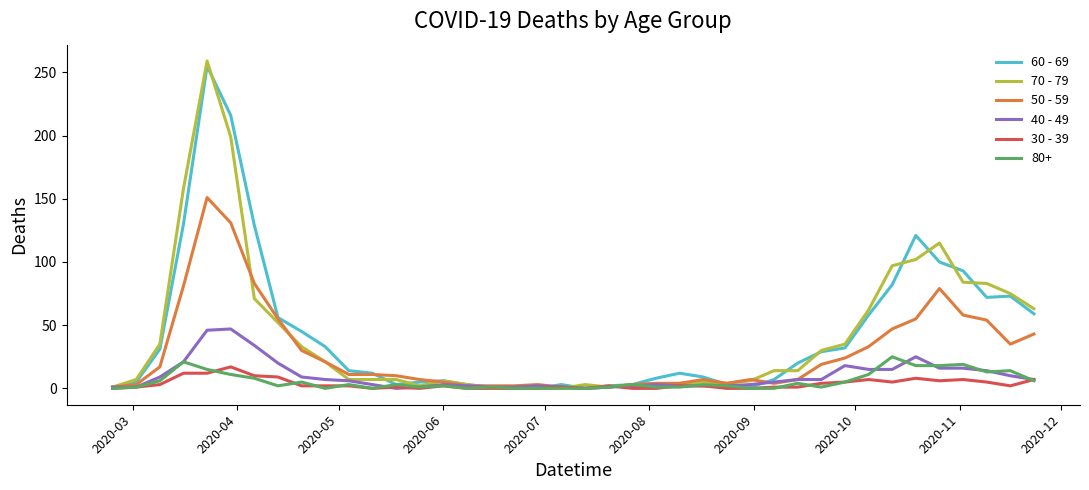

Which series has the widest spread of values?

70 - 79